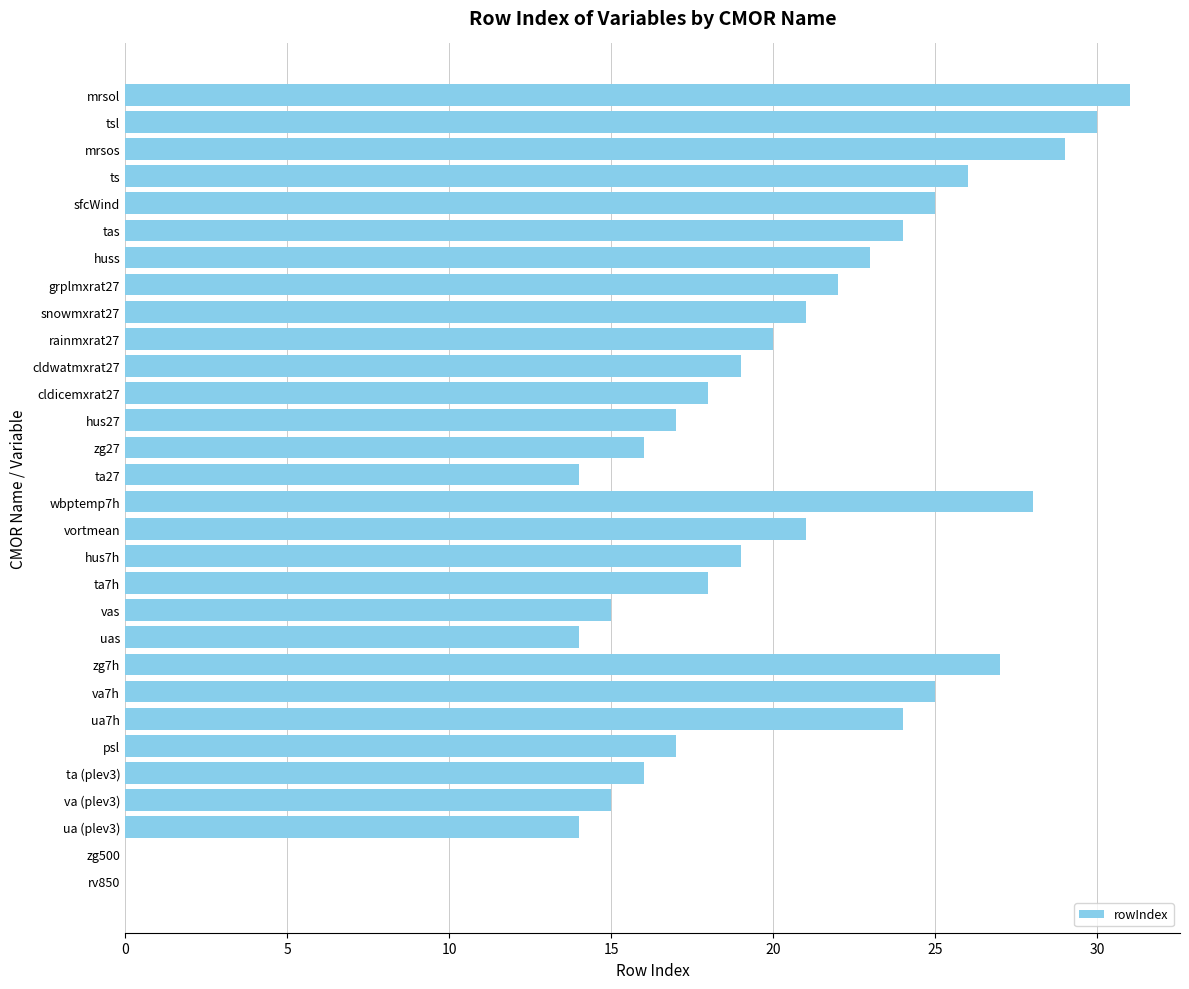

What is the sum of all values?

588